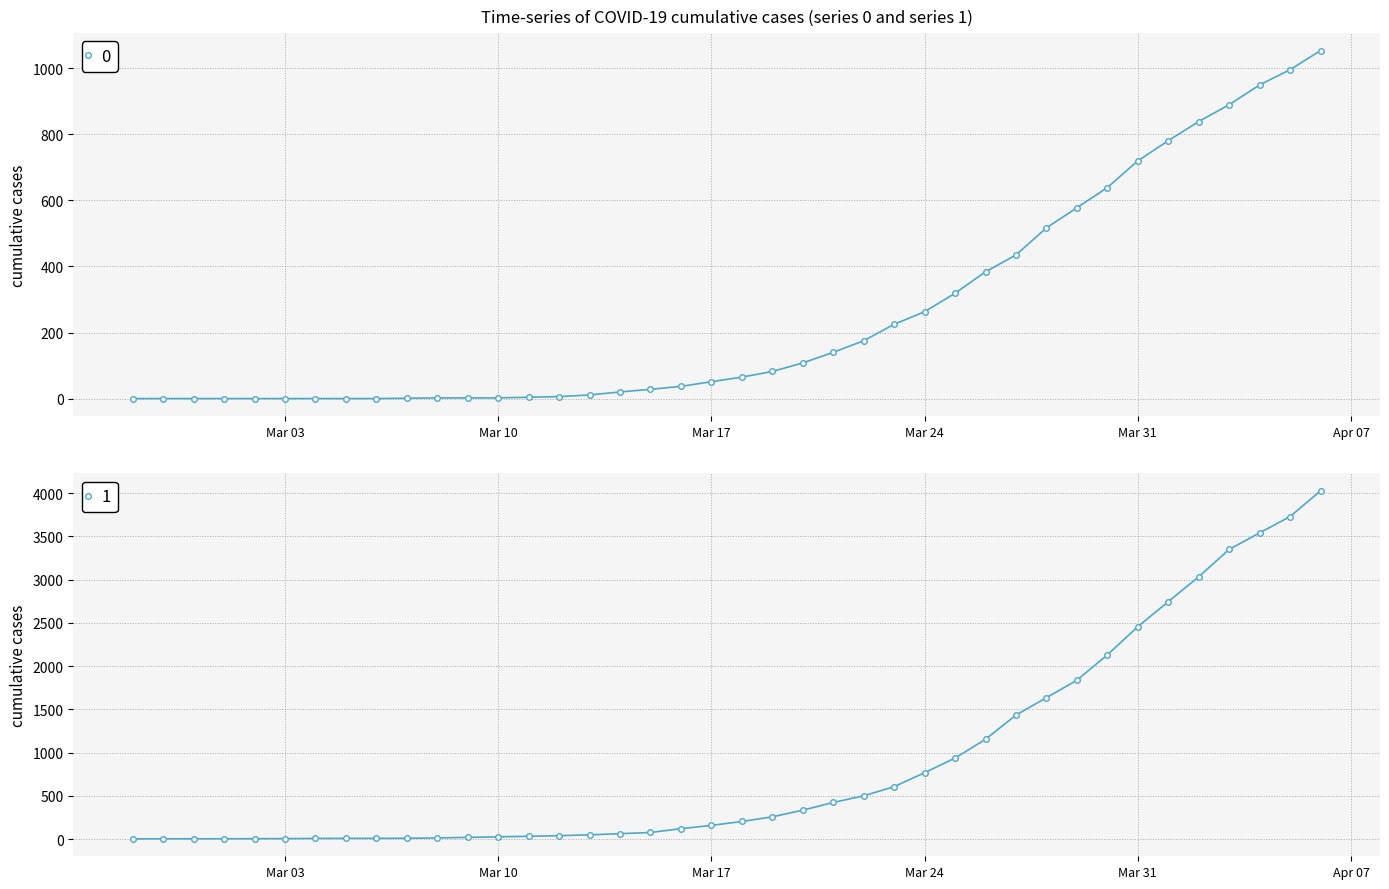

True or false: 0 and 1 intersect in this chart.

False